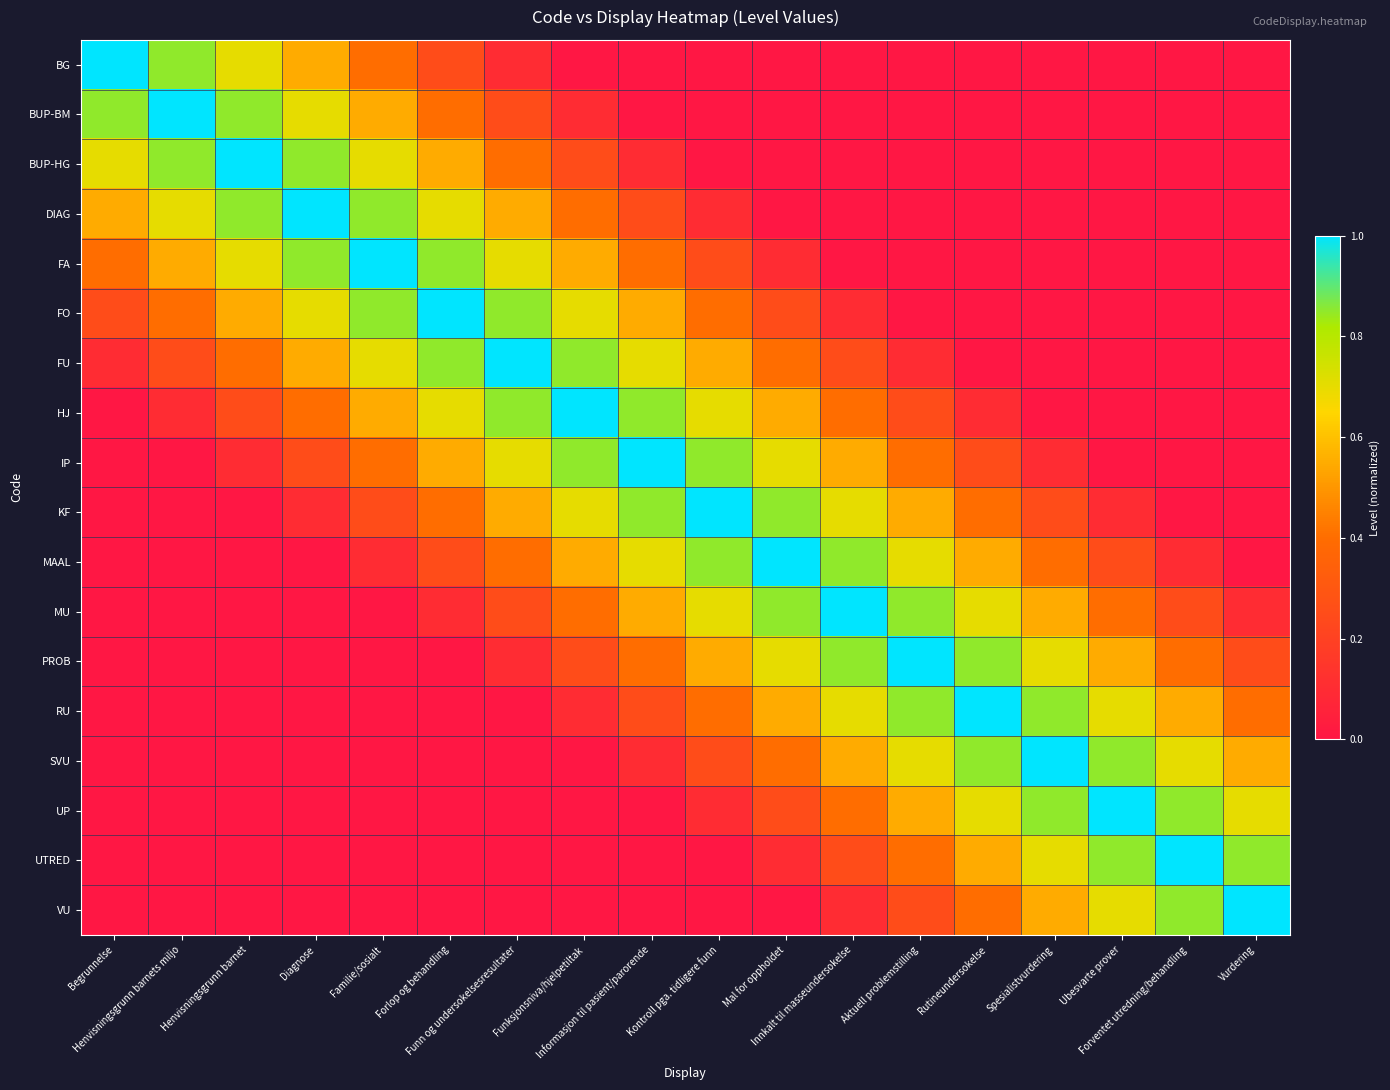

Which category has the lowest value across all series?

Funksjonsniva/hjelpetiltak